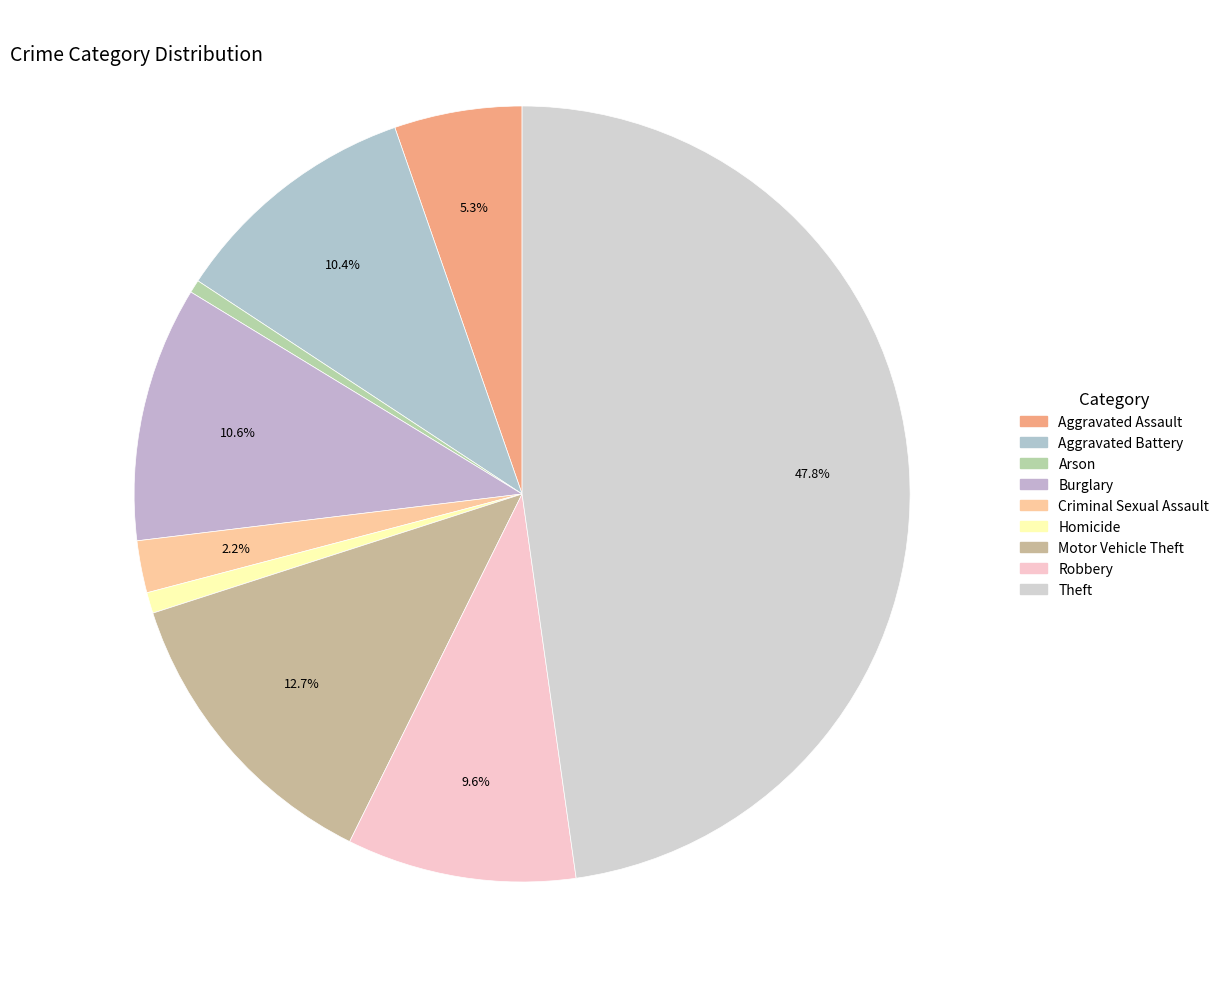

Do Robbery and Aggravated Battery together represent more than half of the pie?

No